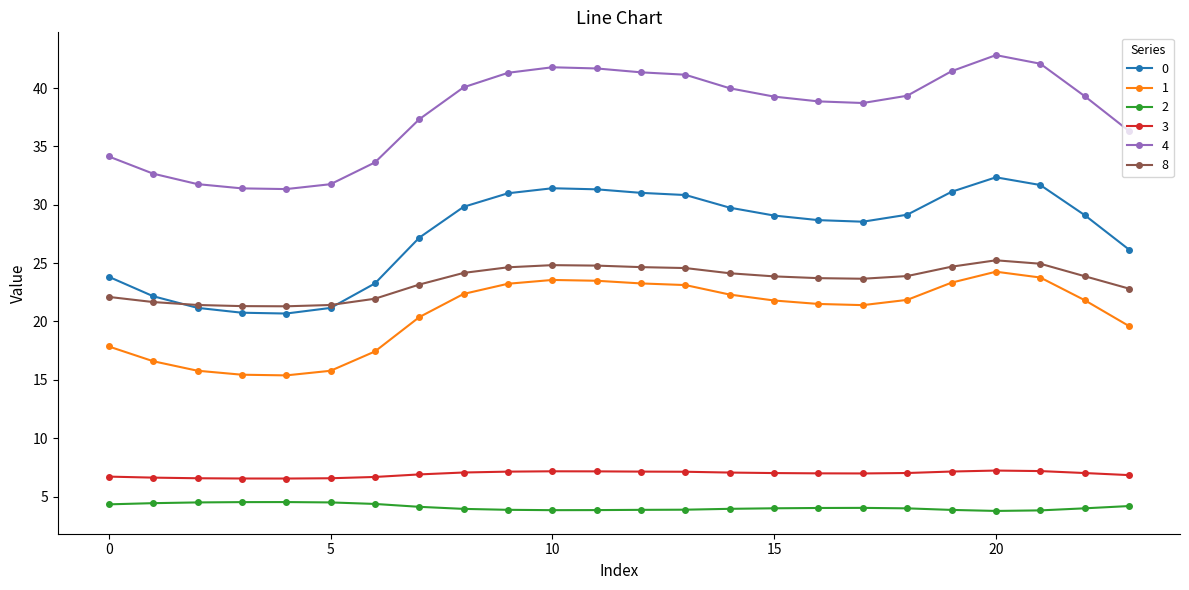

What is the value of the 1 point at the 9th from the left?

22.4